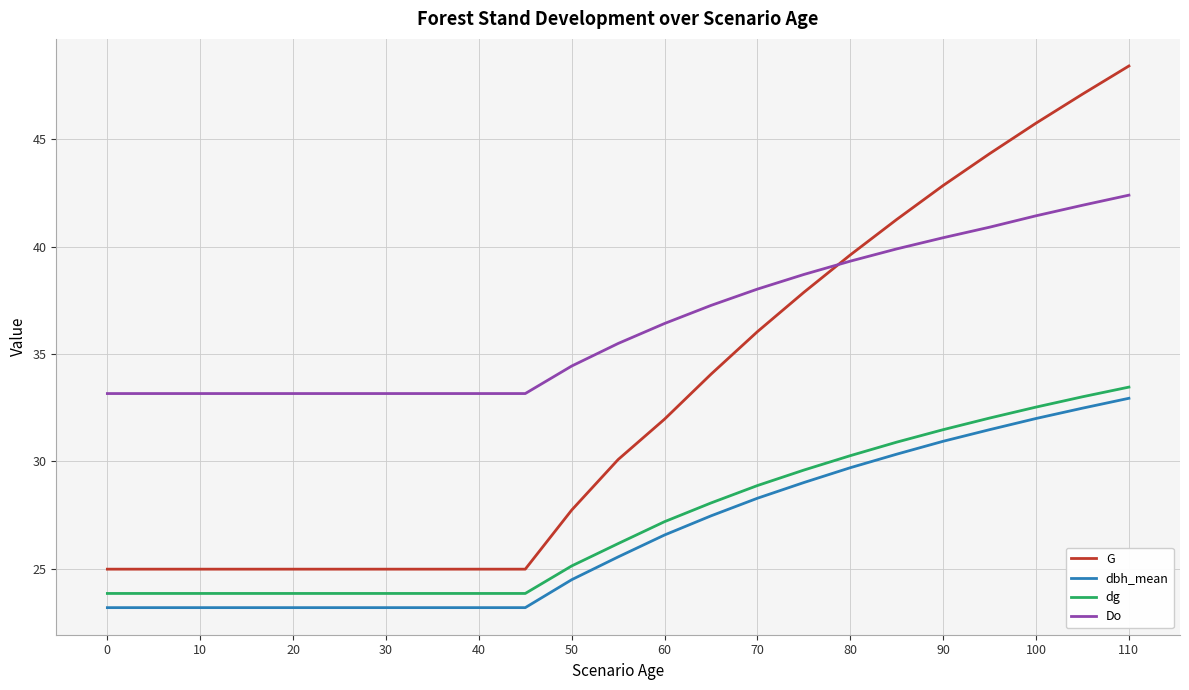

True or false: Do and dbh_mean intersect in this chart.

False